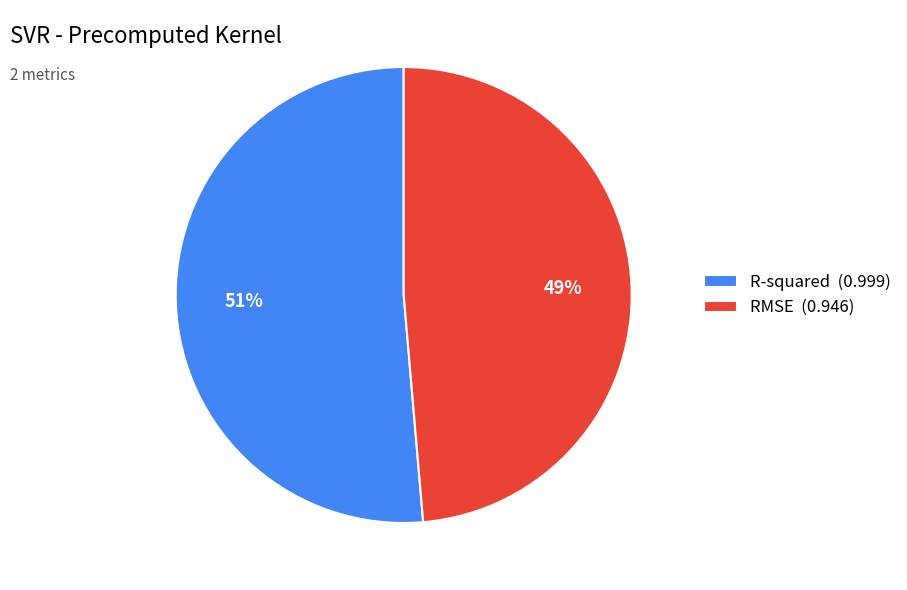

Rank the categories by value from highest to lowest.

R-squared, RMSE